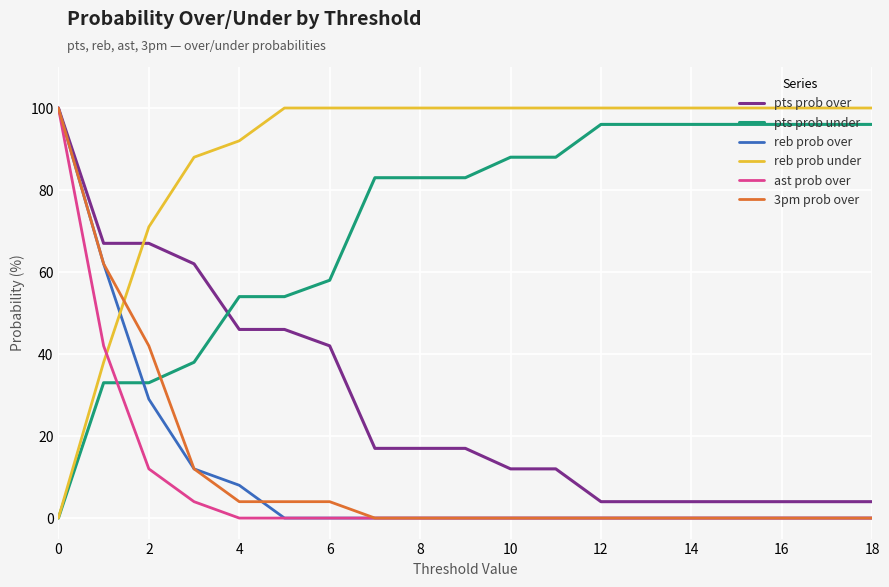

What is the sum of all reb prob under values?

1689